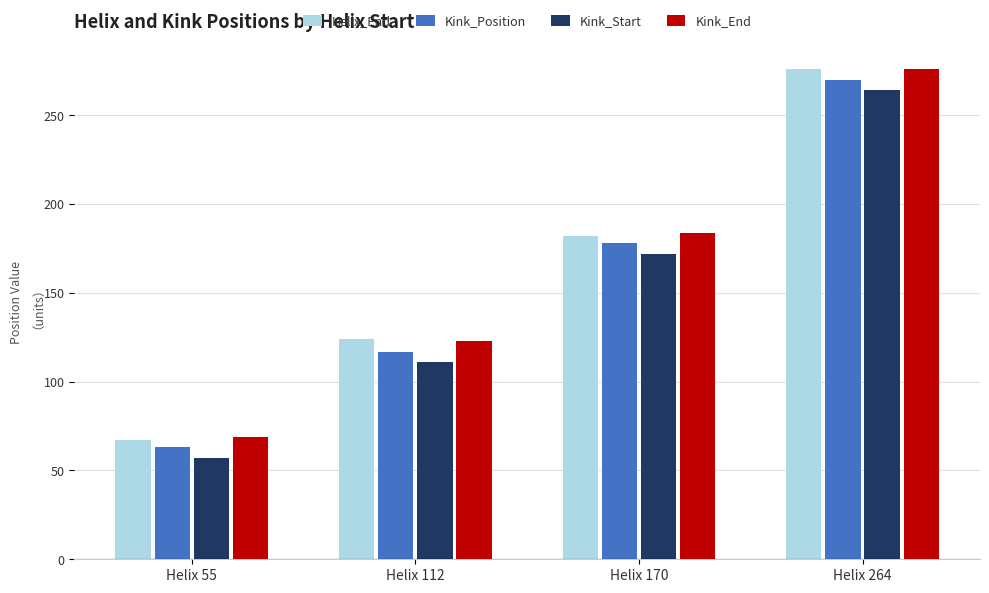

Count the number of categories in the chart.

4